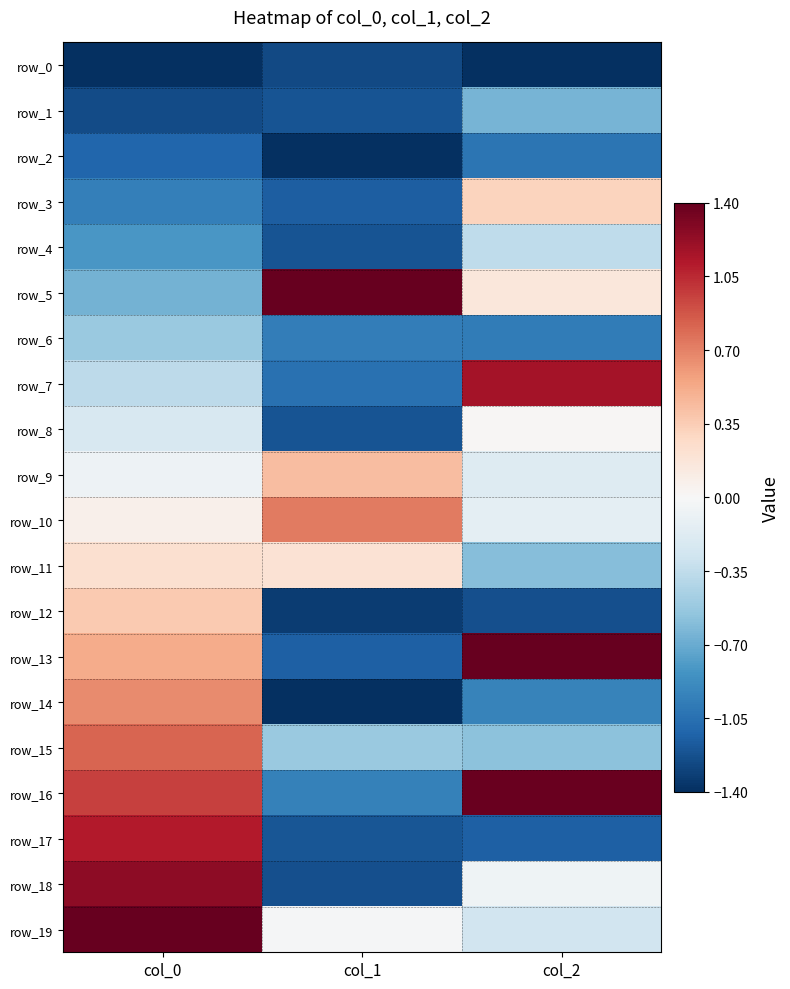

What is the difference between the maximum and minimum values in the row_6 series?

0.5